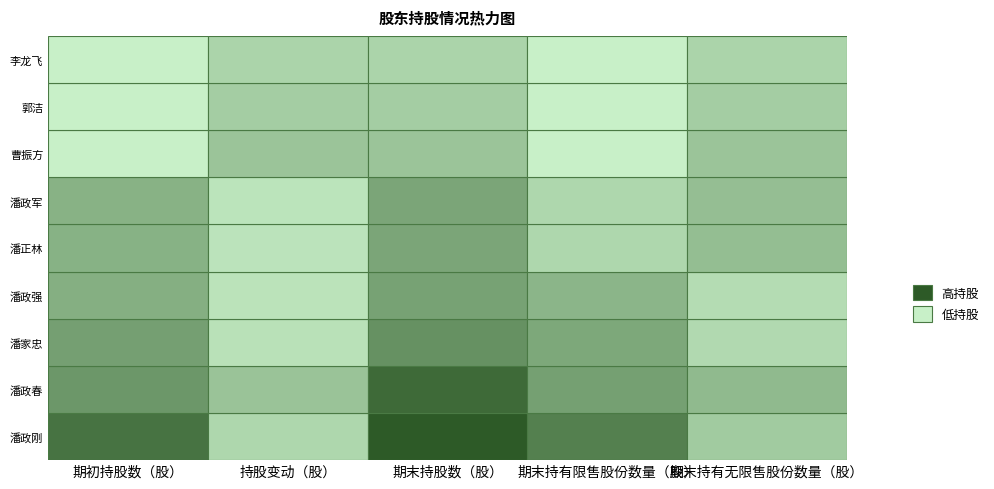

At how many categories does at least one series exceed 232259?

5